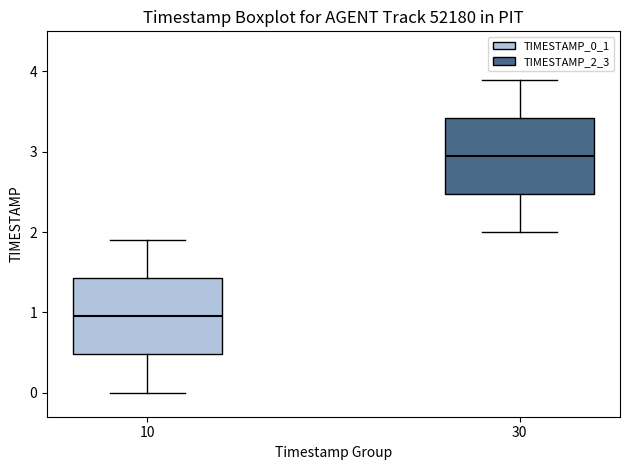

Reading left to right, read every box against the y-axis: the position of its median line, the range the box covers, and the ends of its whiskers. The values are not printed on the chart, so give them approximately, as read against the axis.

10: median 1.0, box 0.5 to 1.4, whiskers 0.0 to 1.9
30: median 3.0, box 2.5 to 3.4, whiskers 2.0 to 3.9